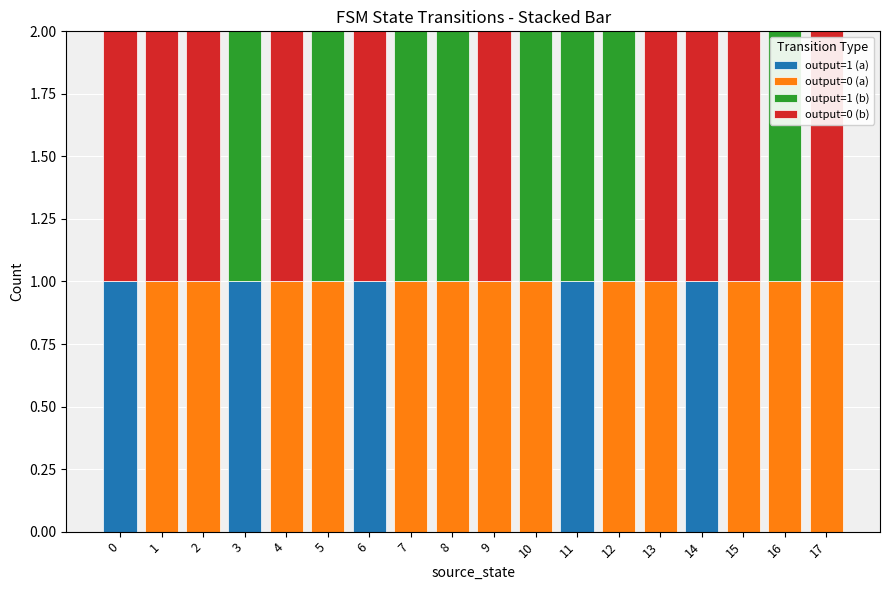

How many series are shown in this chart?

4